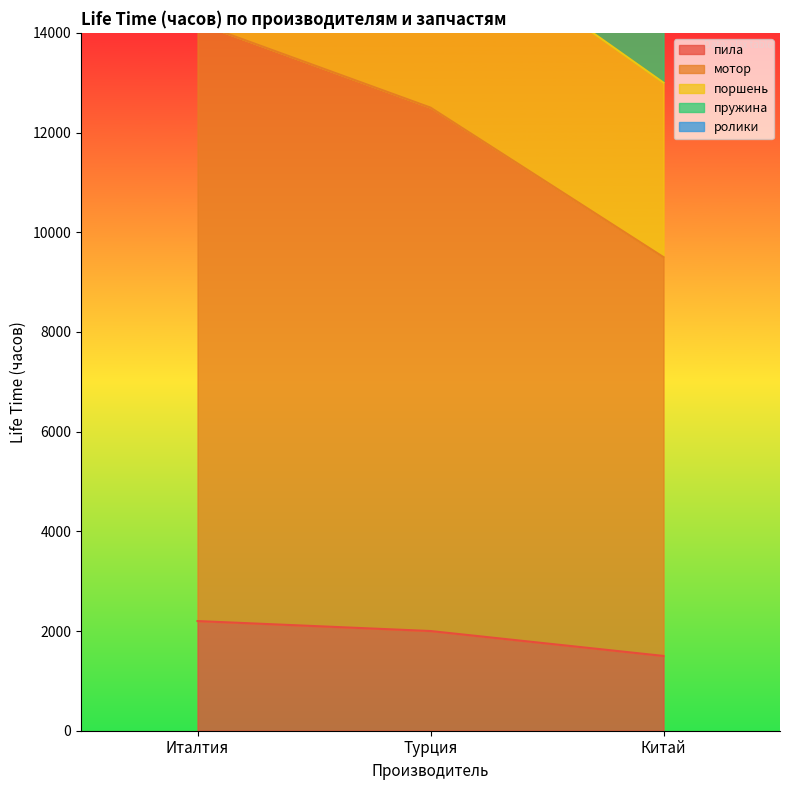

What is the label of the 3rd point from the right?

Италтия